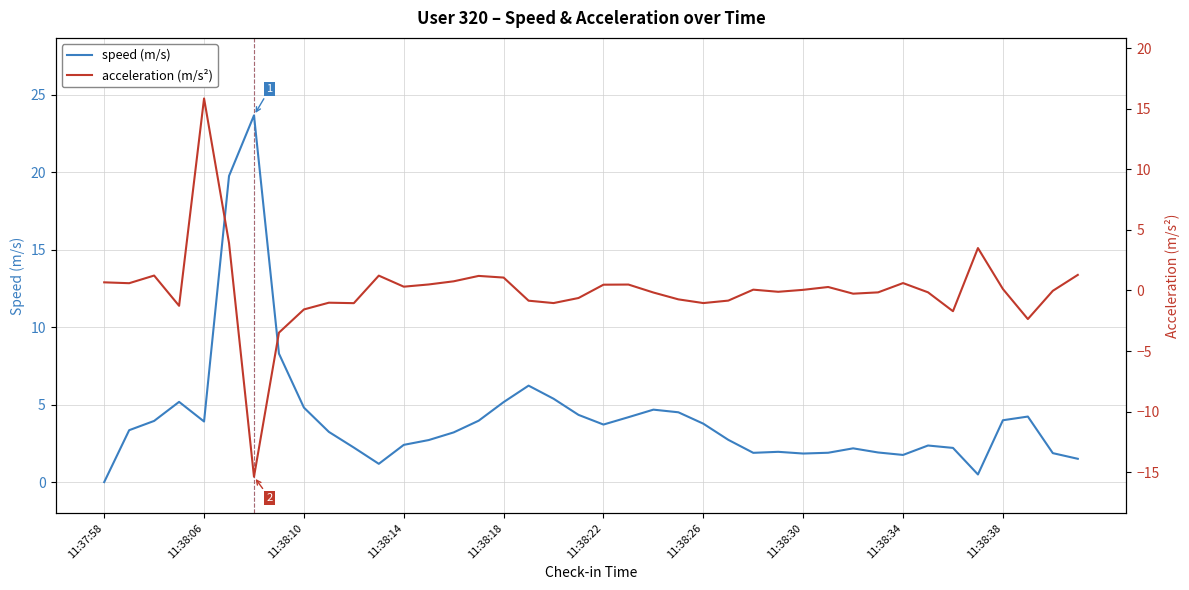

Is it true that speed (m/s) equals 2.5 at 11:38:26?

False